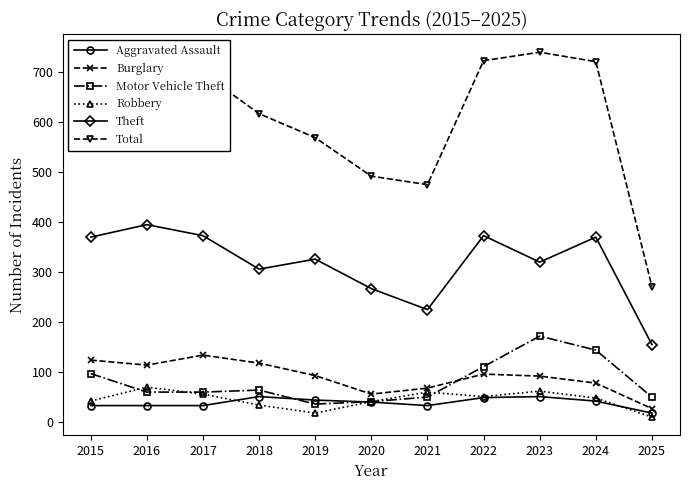

The value of Burglary at 2022 is 149. True or false?

False